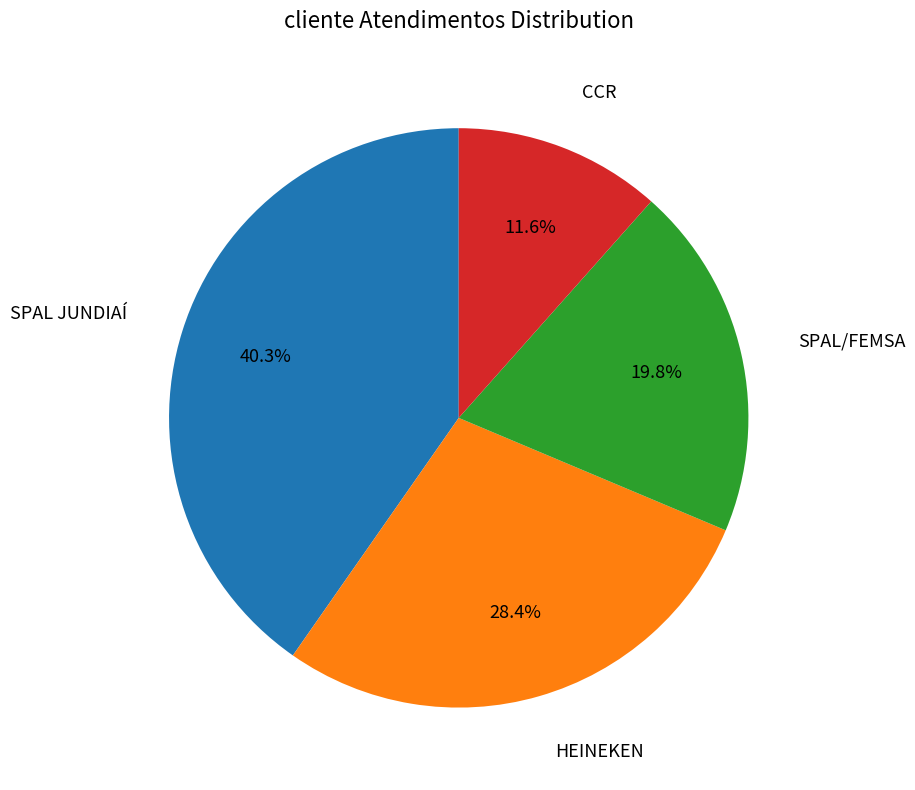

Is there a majority slice in this chart?

No